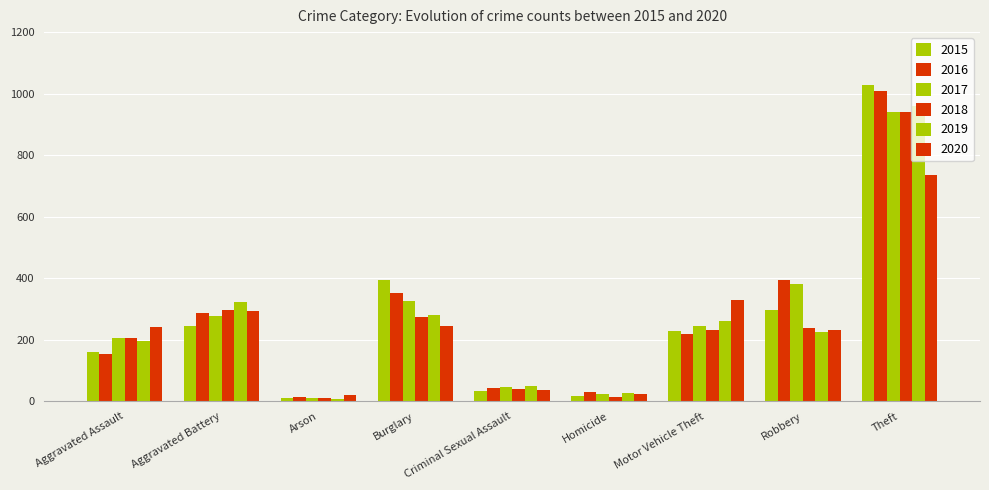

How many series are shown in this chart?

6